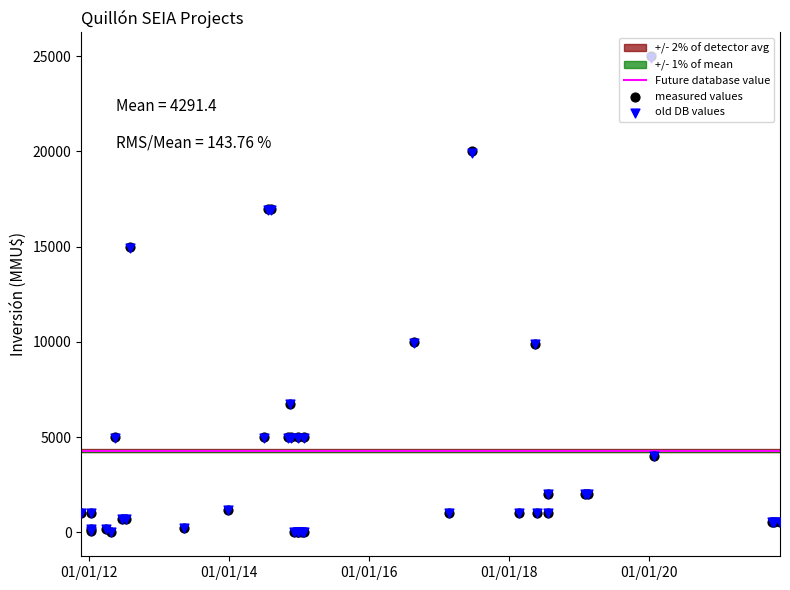

Between 23/04/2012 and 12/11/2021, which is larger?

12/11/2021